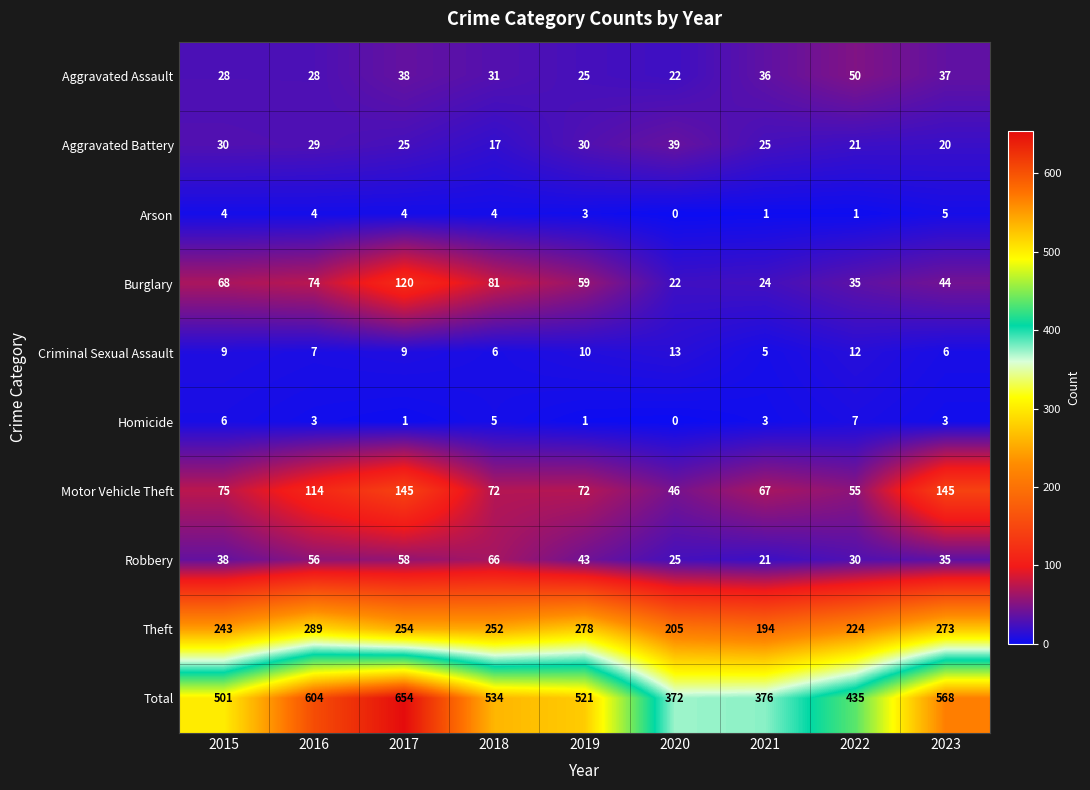

Is the value of Total at 2019 greater than the value of Criminal Sexual Assault at 2018?

Yes